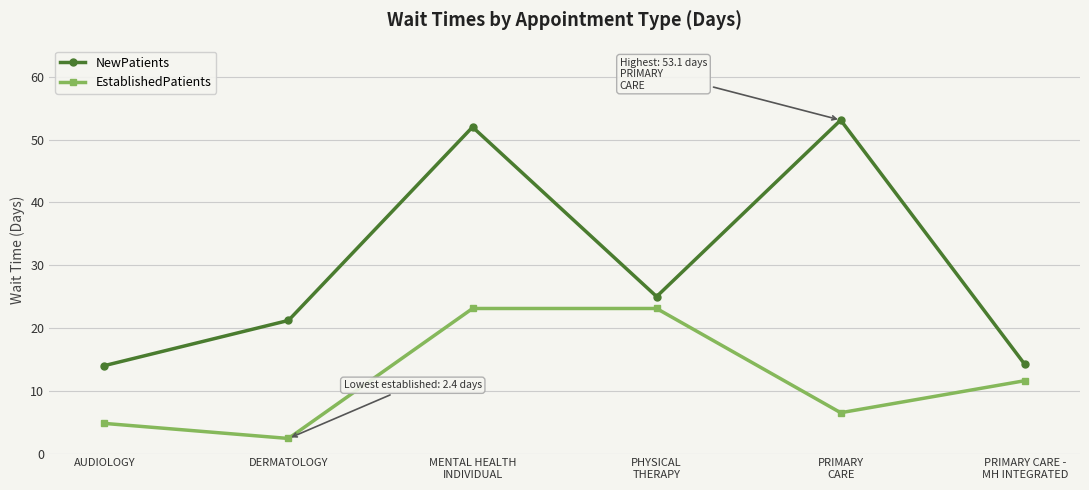

Rank the series by their average value, from lowest to highest.

EstablishedPatients, NewPatients